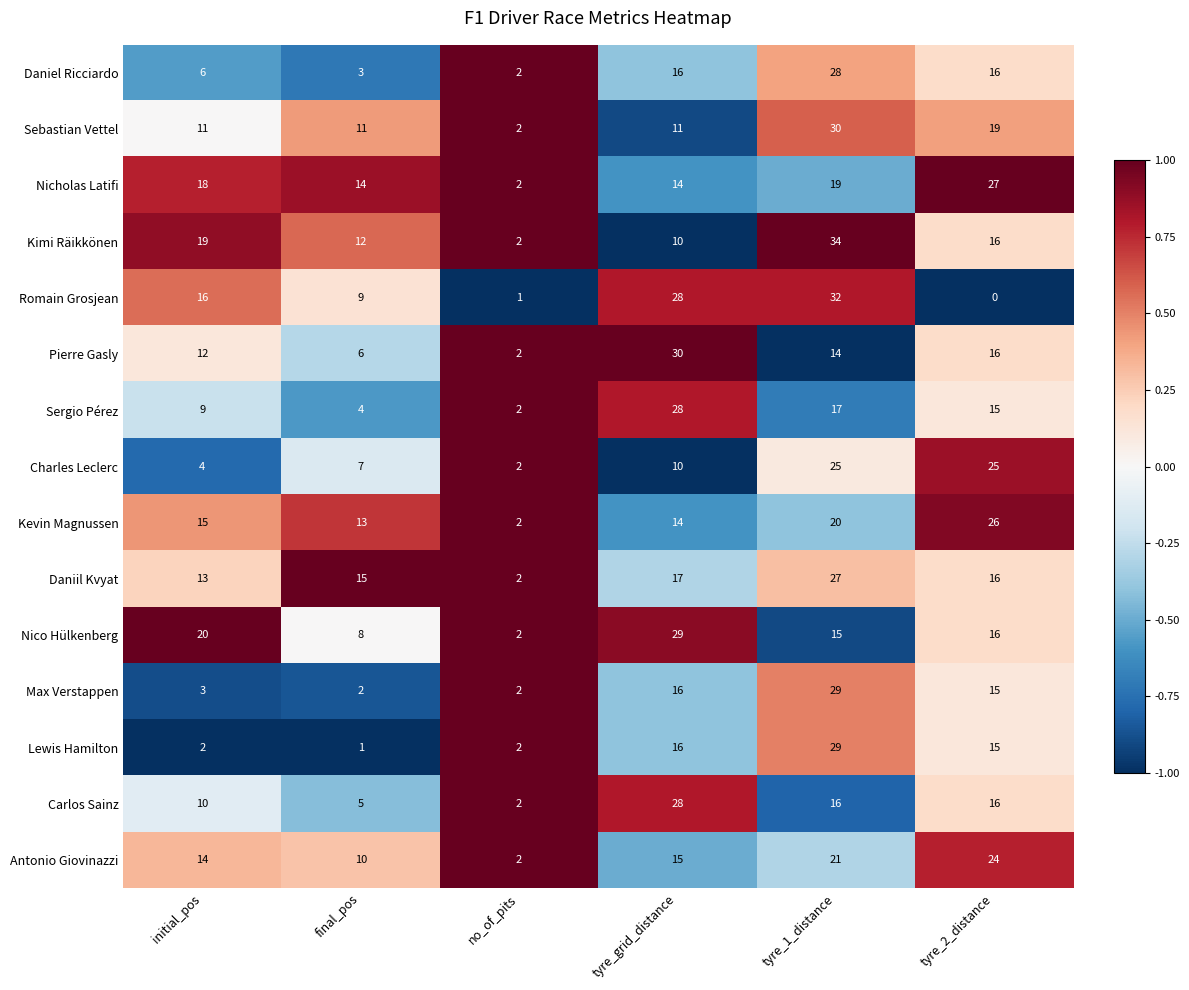

What is the sum of all Romain Grosjean values?

86